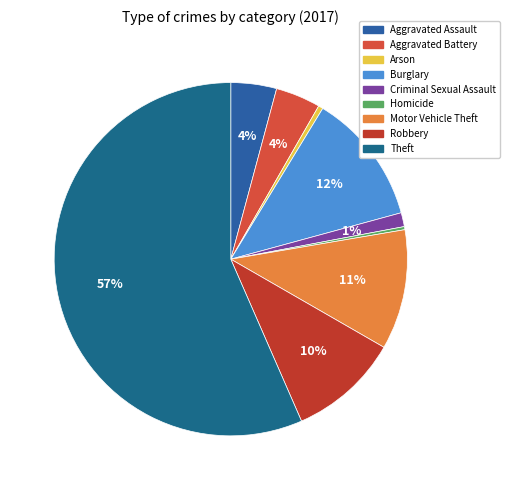

Rank the categories by value from lowest to highest.

Homicide, Arson, Criminal Sexual Assault, Aggravated Battery, Aggravated Assault, Robbery, Motor Vehicle Theft, Burglary, Theft